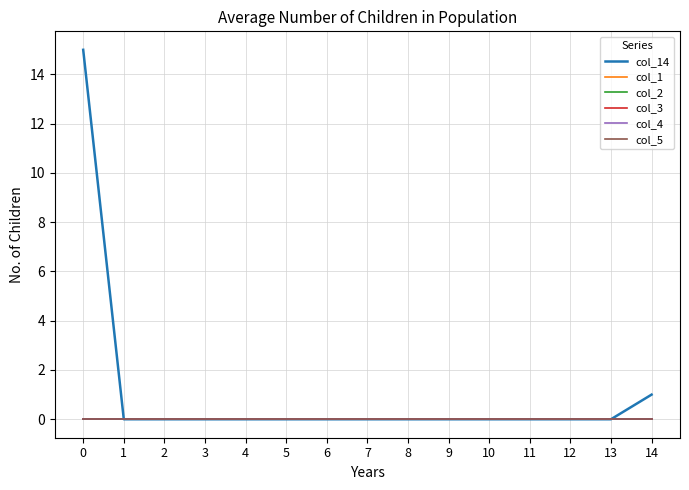

Does the chart have visible grid lines?

Yes